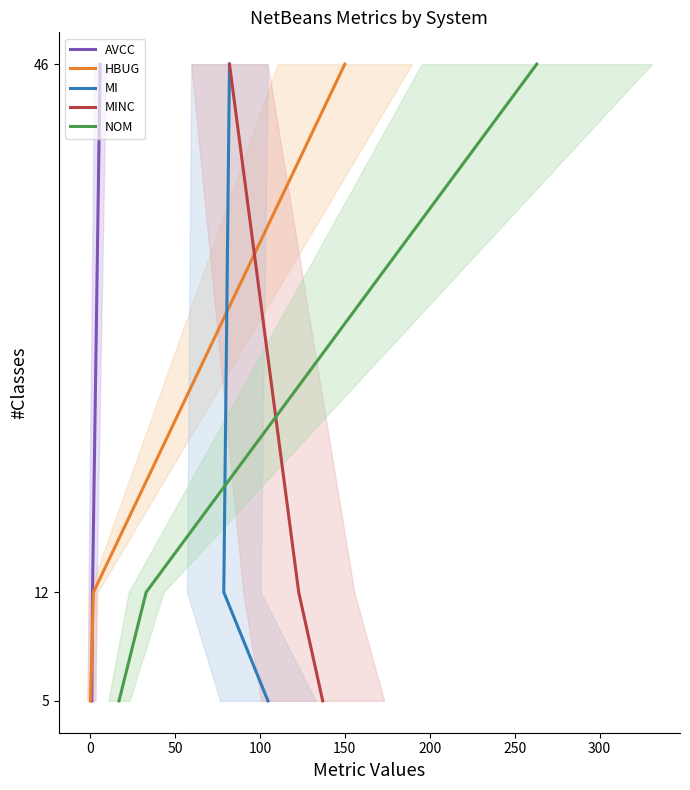

What is the value of the AVCC point at the 2nd from the left?

12